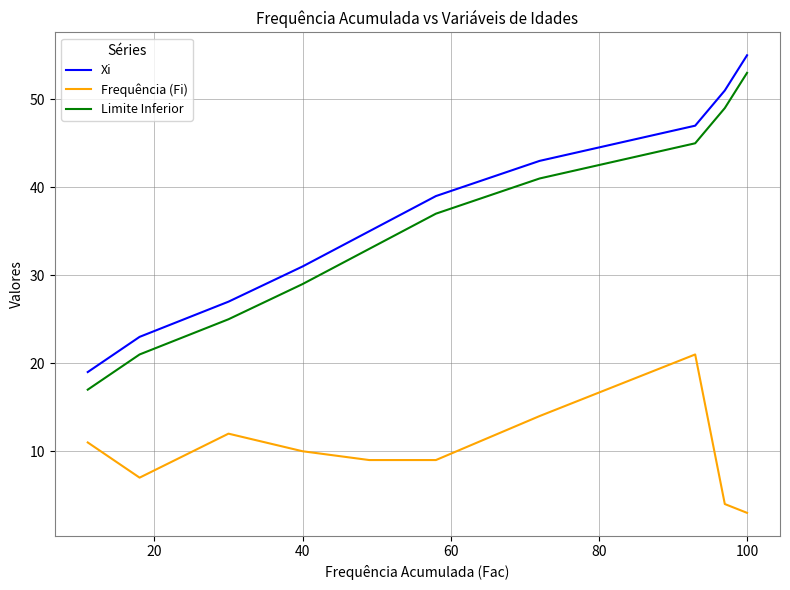

True or false: Frequência (Fi) and Xi intersect in this chart.

False